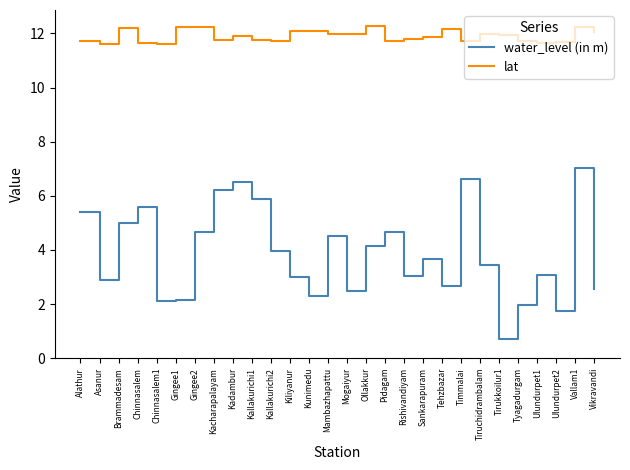

In water_level (in m), how many points are lower than both neighbors (excluding endpoints)?

8